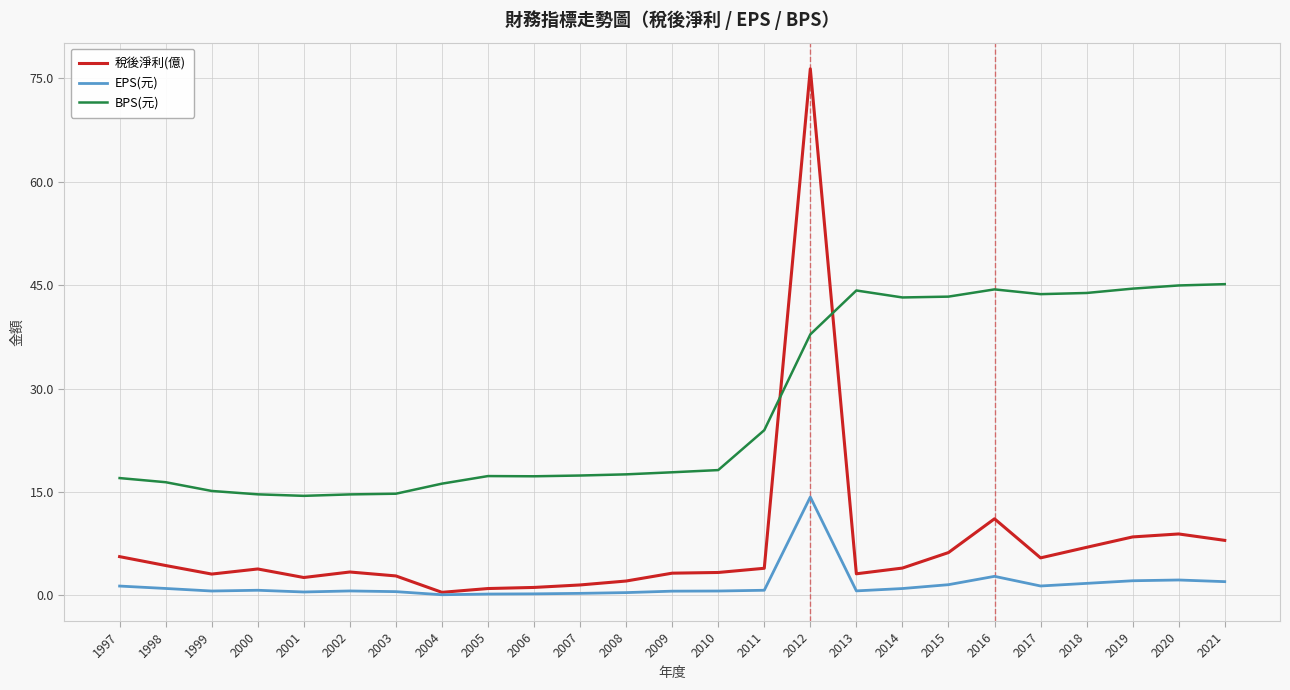

Rank the series at 2017 from lowest to highest value.

EPS(元), 稅後淨利(億), BPS(元)